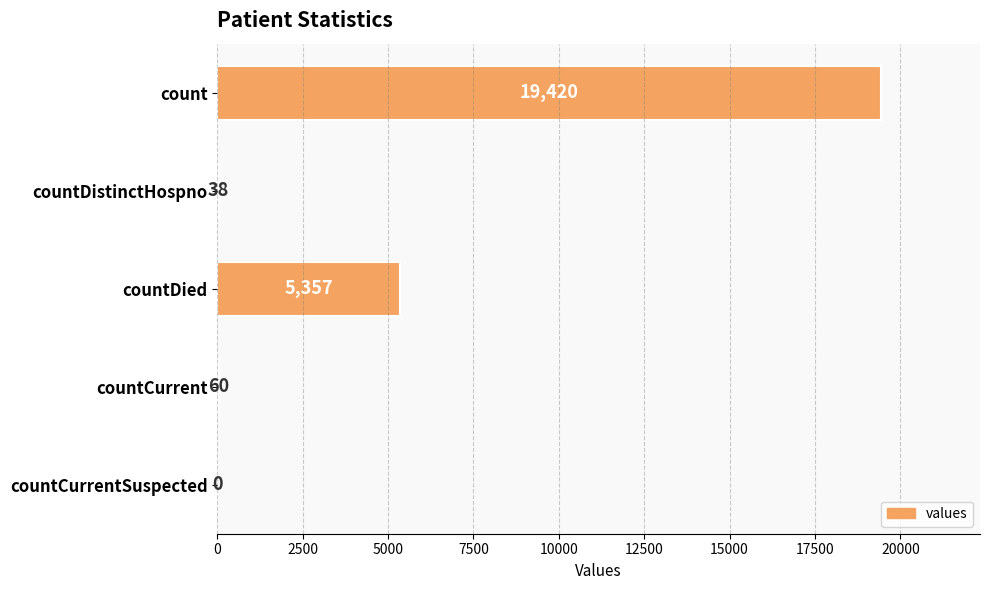

Count the number of categories in the chart.

5